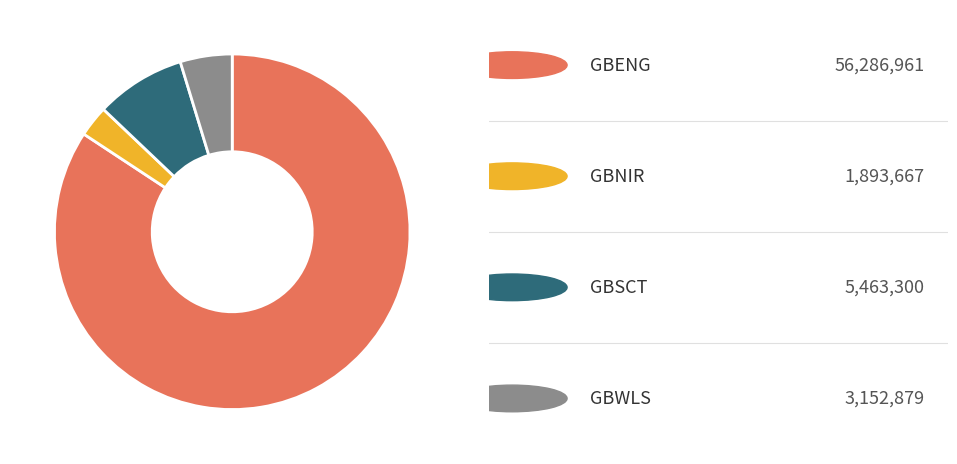

Is there a majority slice in this chart?

Yes